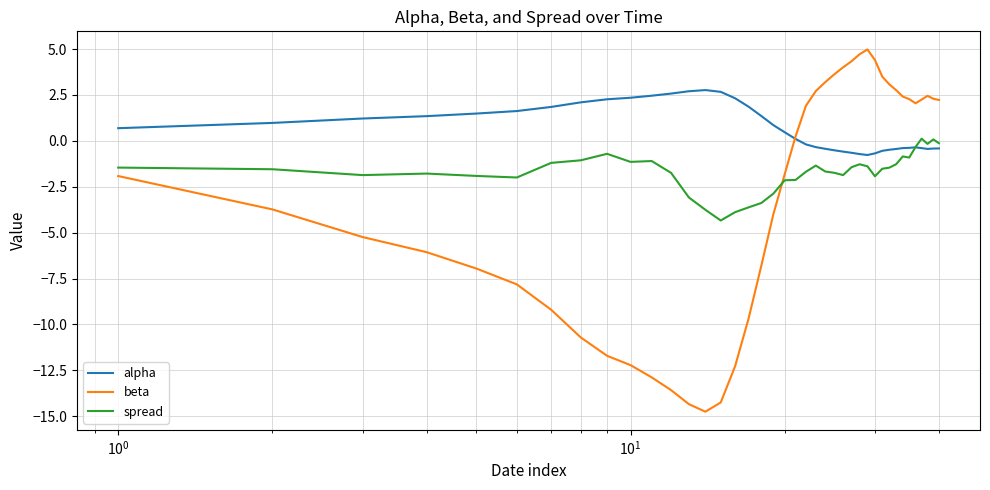

What is the maximum value for spread?

0.1